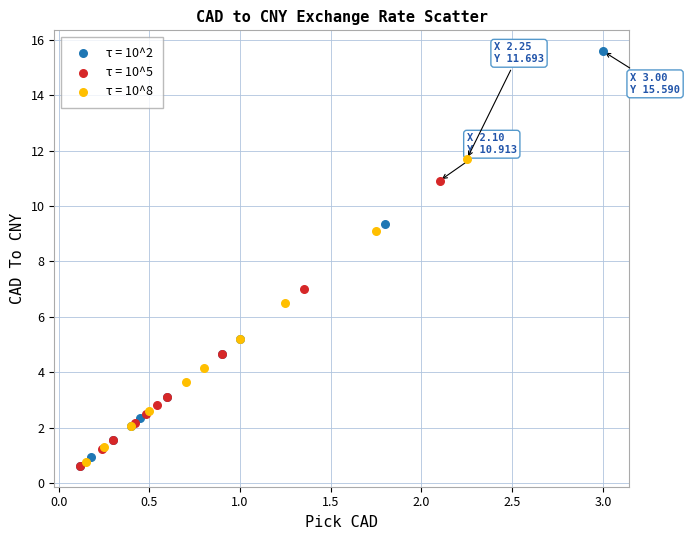

What are all the series names shown in the legend?

τ = 10^2, τ = 10^5, τ = 10^8